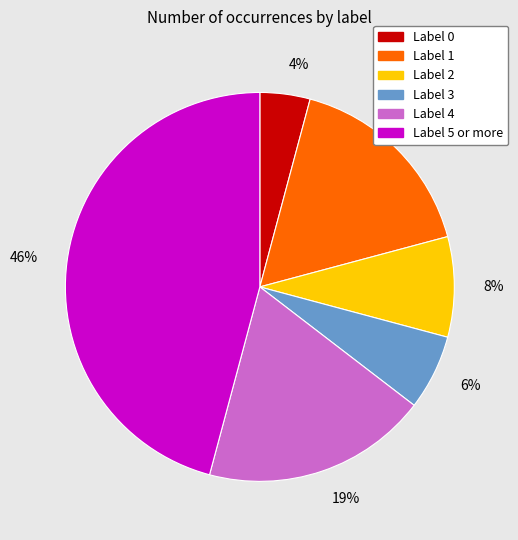

Rank the categories by value from highest to lowest.

Label 5 or more, Label 4, Label 1, Label 2, Label 3, Label 0